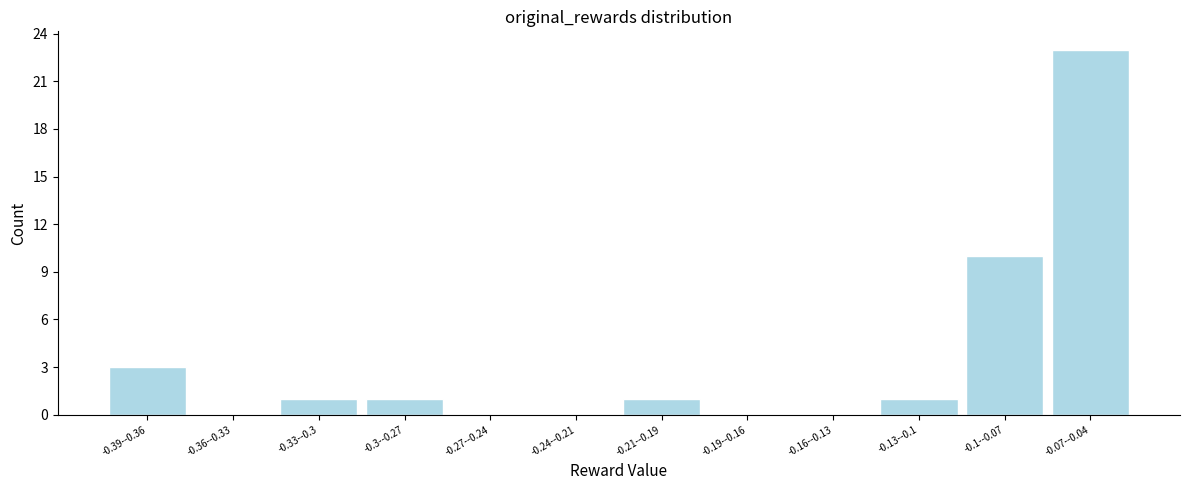

Reading right to left, list all the values displayed in this chart.

-0.07--0.04=23	-0.1--0.07=10	-0.13--0.1=1	-0.16--0.13=0	-0.19--0.16=0	-0.21--0.19=1	-0.24--0.21=0	-0.27--0.24=0	-0.3--0.27=1	-0.33--0.3=1	-0.36--0.33=0	-0.39--0.36=3